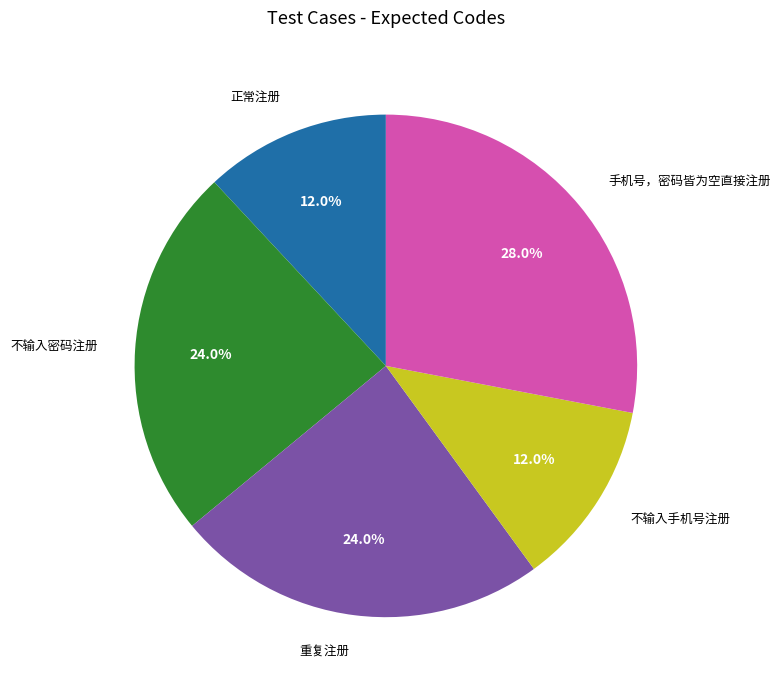

What is the largest slice in the pie chart?

手机号，密码皆为空直接注册